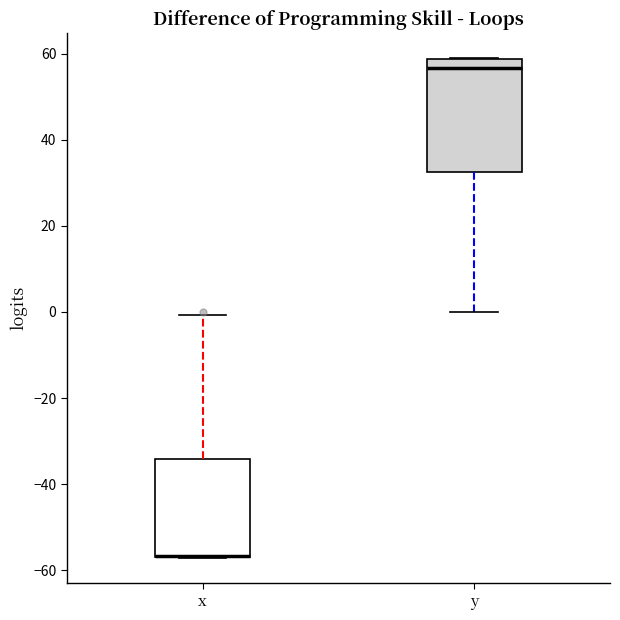

Where does the median line of the box for y sit on the y-axis? The values are not printed on the chart, so give them approximately, as read against the axis.

56